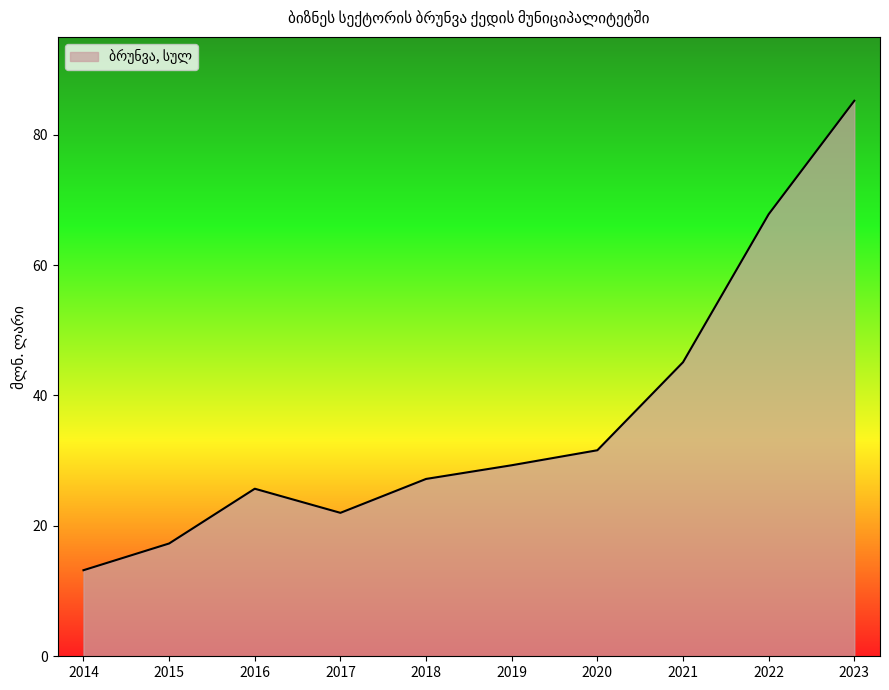

How many interior local valleys (lower than both neighbors) does the data have?

1